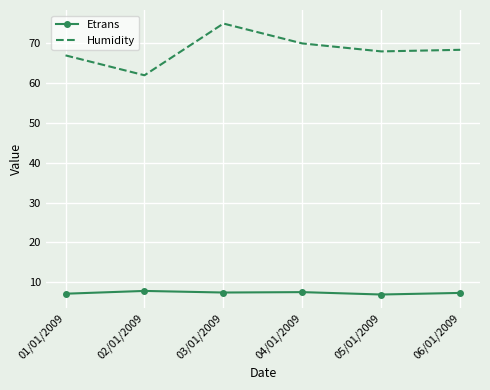

True or false: Humidity and Etrans cross at least once.

False